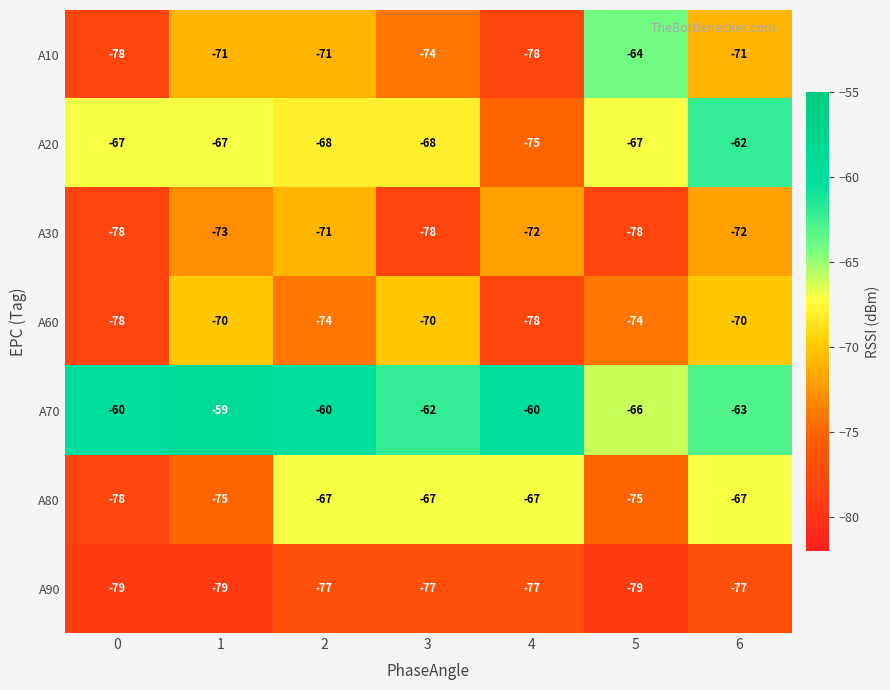

Where does the A10 series first go above -71?

5